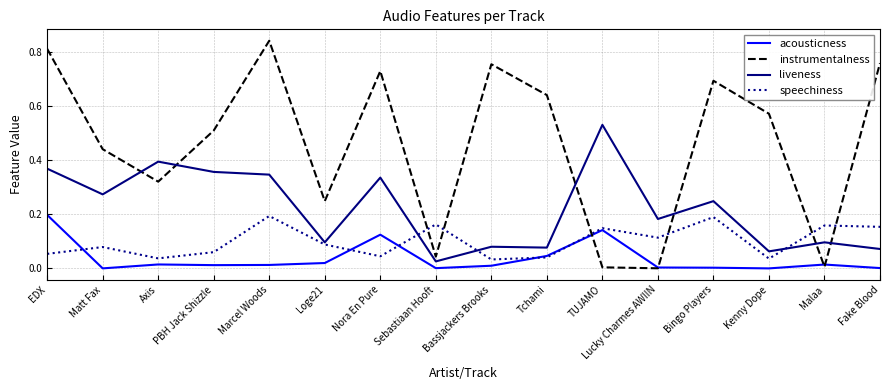

The value of liveness at Loge21 is 0.1. True or false?

True